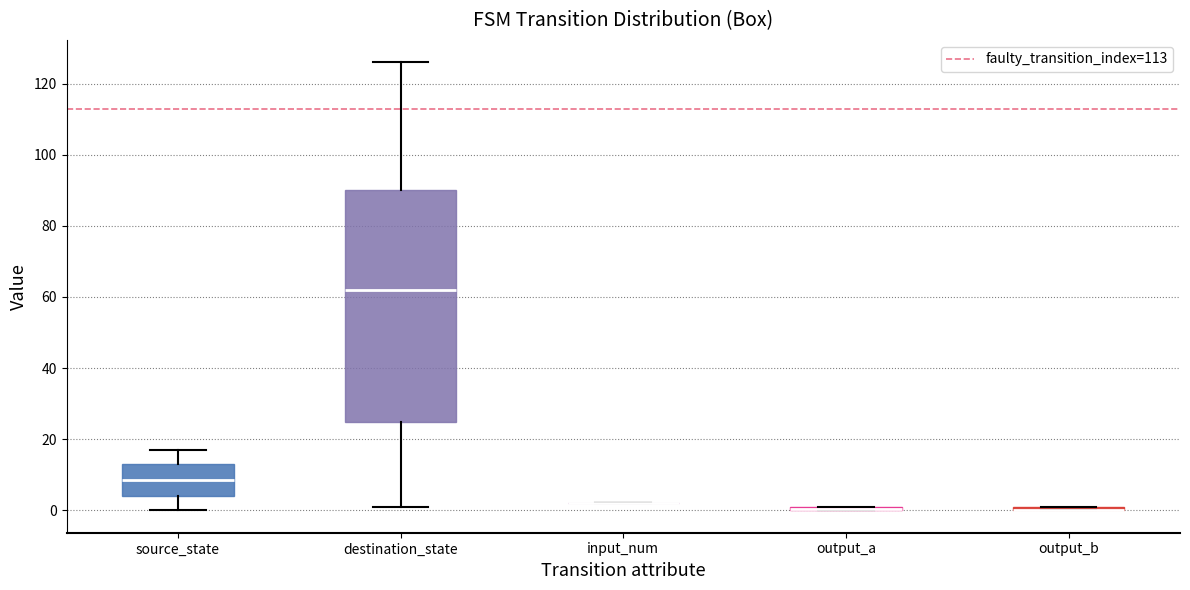

Which box is the tallest, from its lower edge to its upper edge?

destination_state